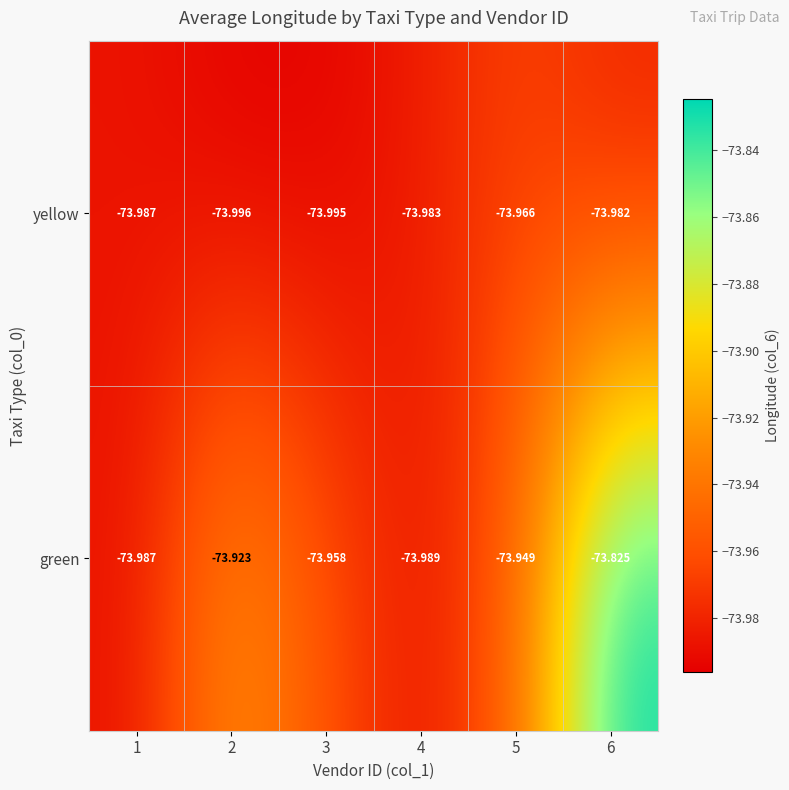

List the series in order of their peak value, highest first.

green, yellow